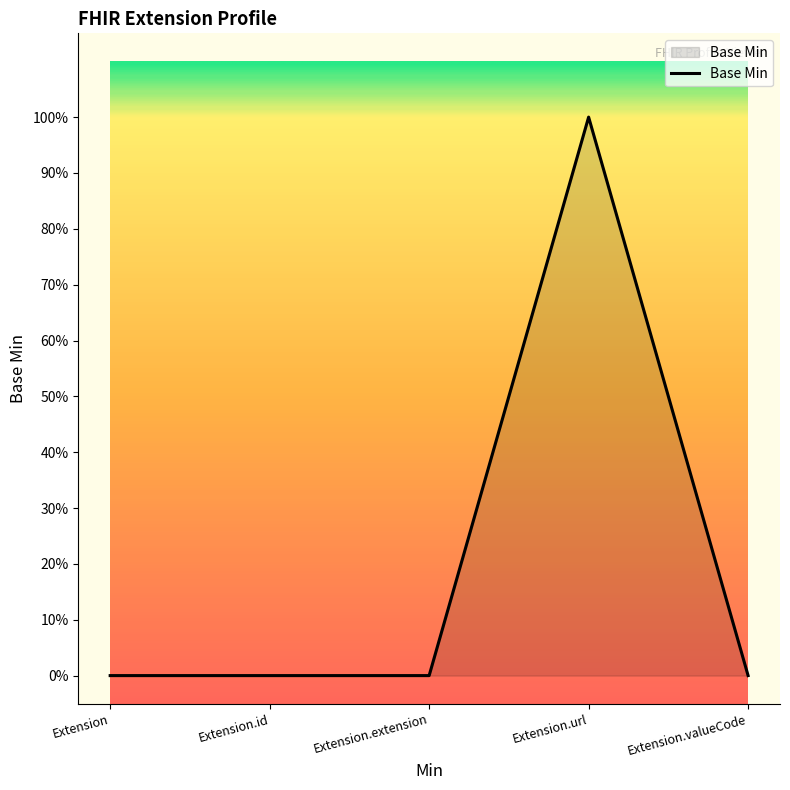

At which category does the chart reach its minimum across all series?

Extension